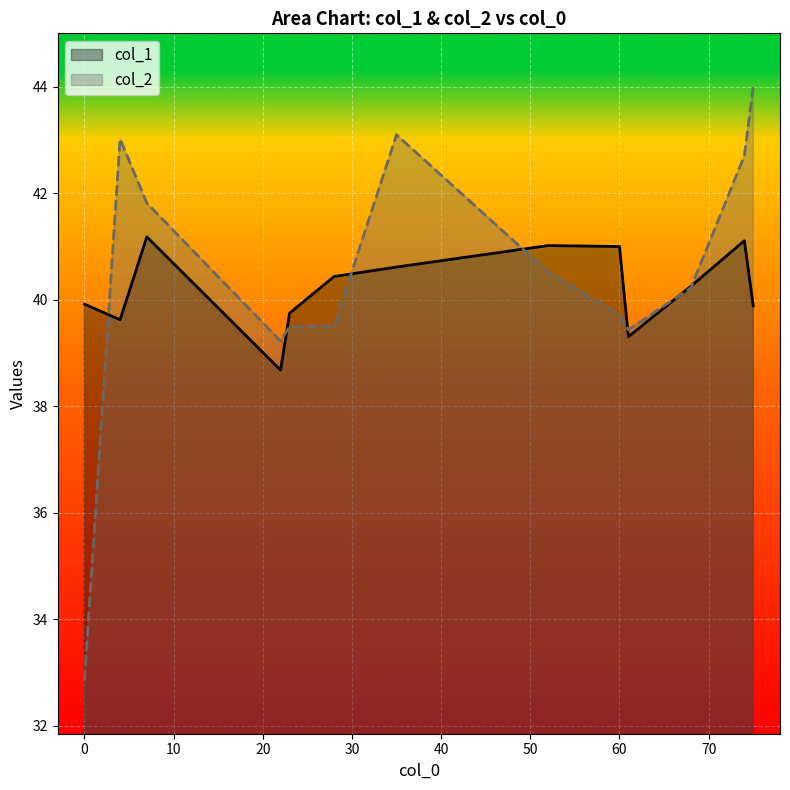

What is the minimum value shown in the chart?

32.9